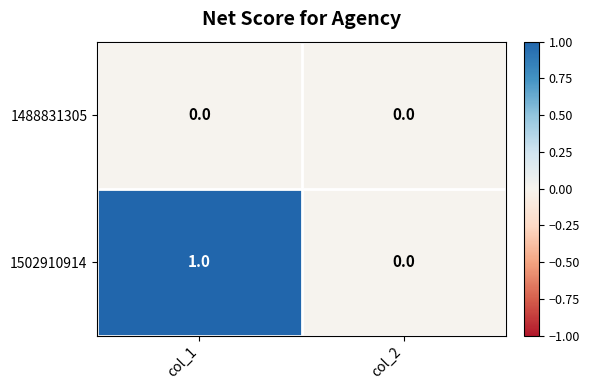

List the series in order of their overall mean, highest first.

1502910914, 1488831305